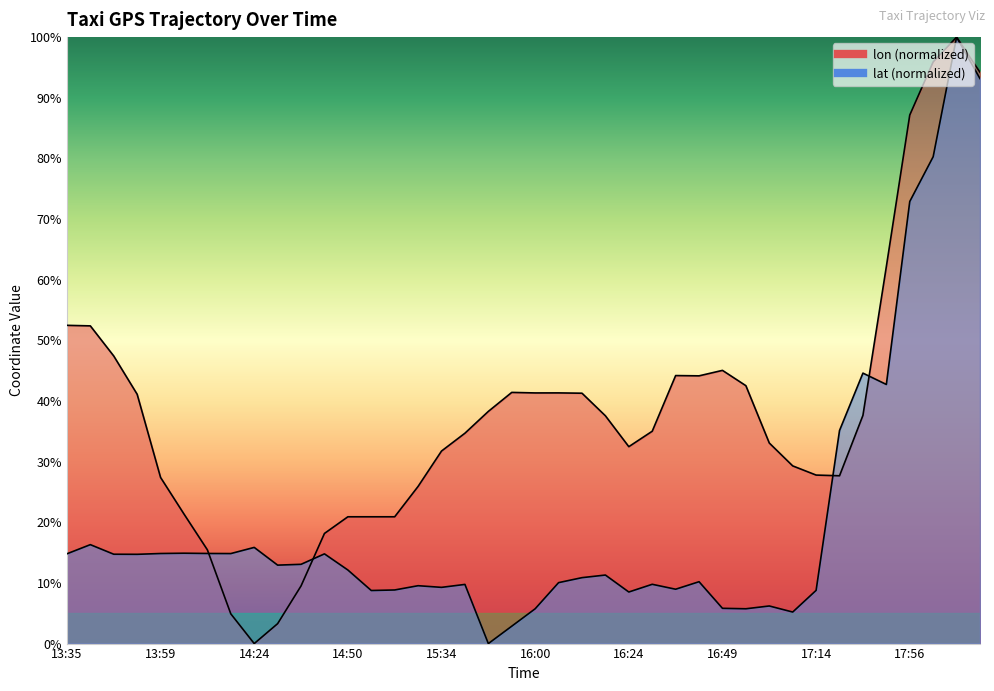

What position from the right is 18:08?

2